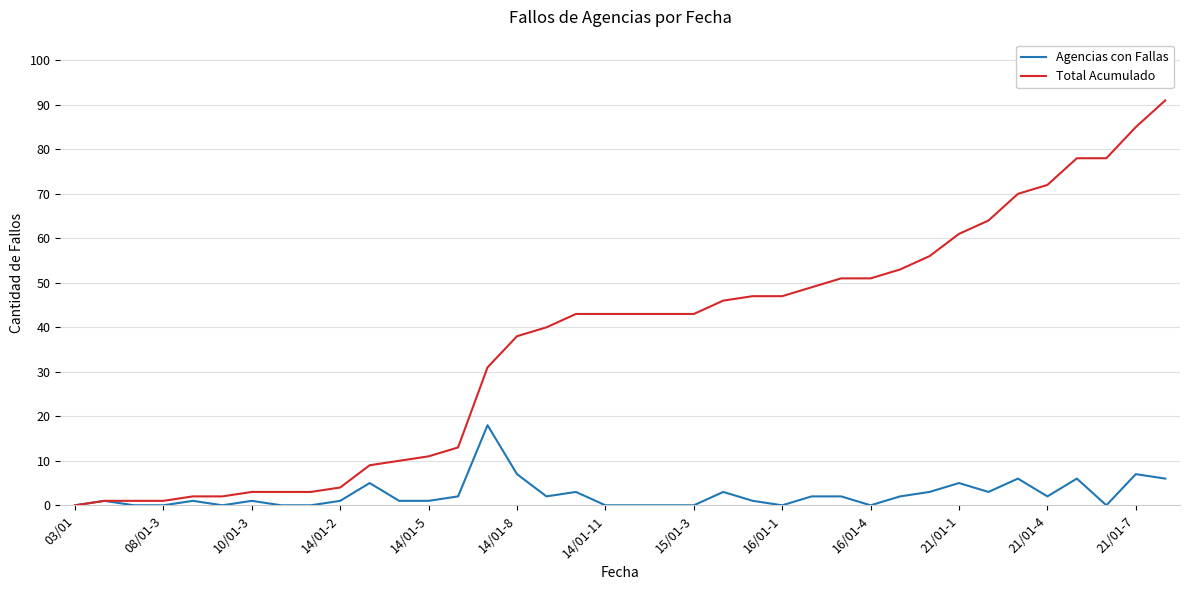

Which series has the widest spread of values?

Total Acumulado